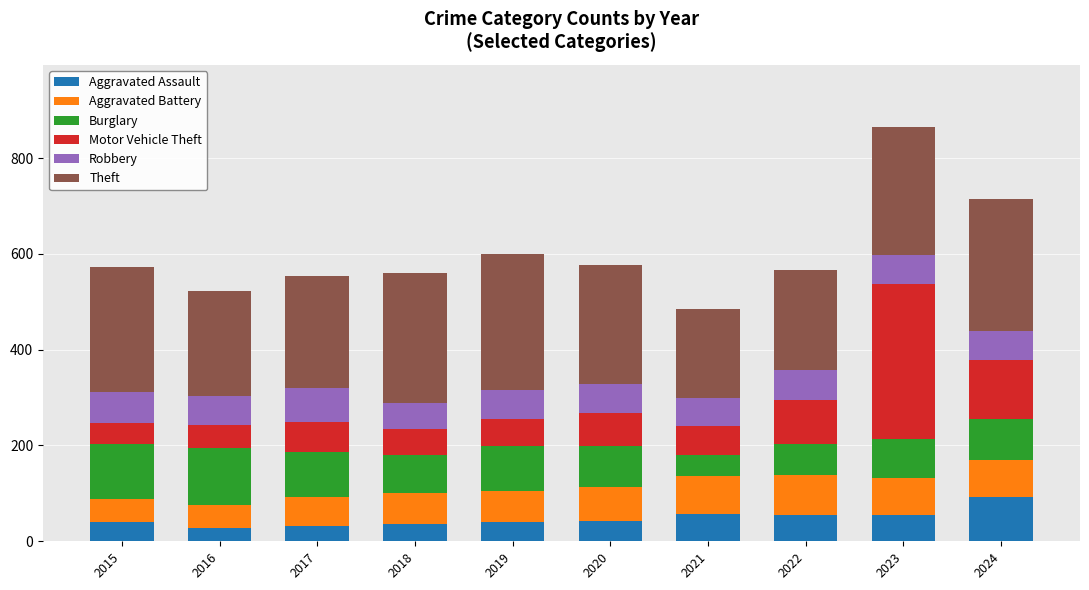

Does the chart contain any negative values?

No